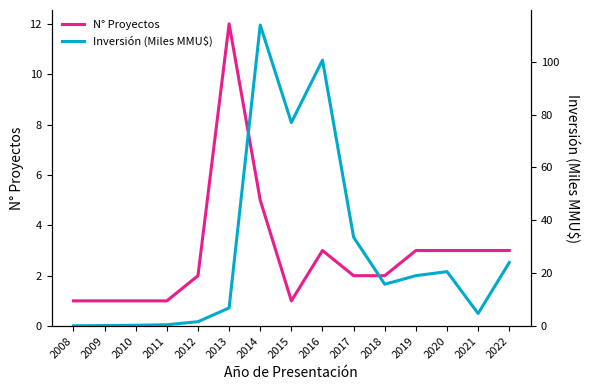

At which label is Inversión (Miles MMU$) closest to 57?

2015